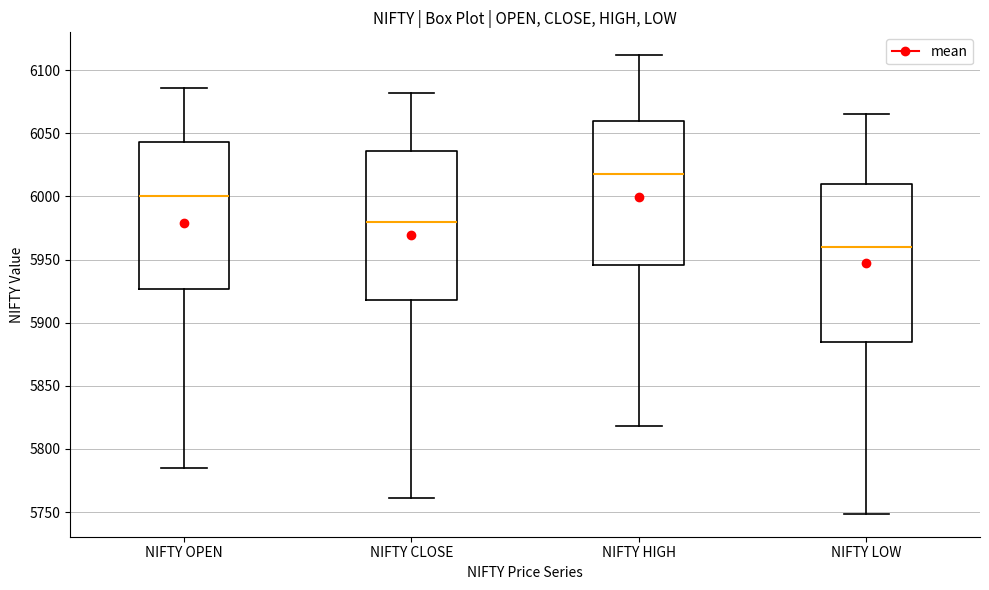

Reading left to right, transcribe this box plot: for each box, give where its median line is, the range the box spans, and where its two whiskers end, as read against the y-axis. The values are not printed on the chart, so give them approximately, as read against the axis.

NIFTY OPEN: median 6000, box 5925 to 6045, whiskers 5785 to 6085
NIFTY CLOSE: median 5980, box 5920 to 6035, whiskers 5760 to 6080
NIFTY HIGH: median 6020, box 5945 to 6060, whiskers 5820 to 6110
NIFTY LOW: median 5960, box 5885 to 6010, whiskers 5750 to 6065